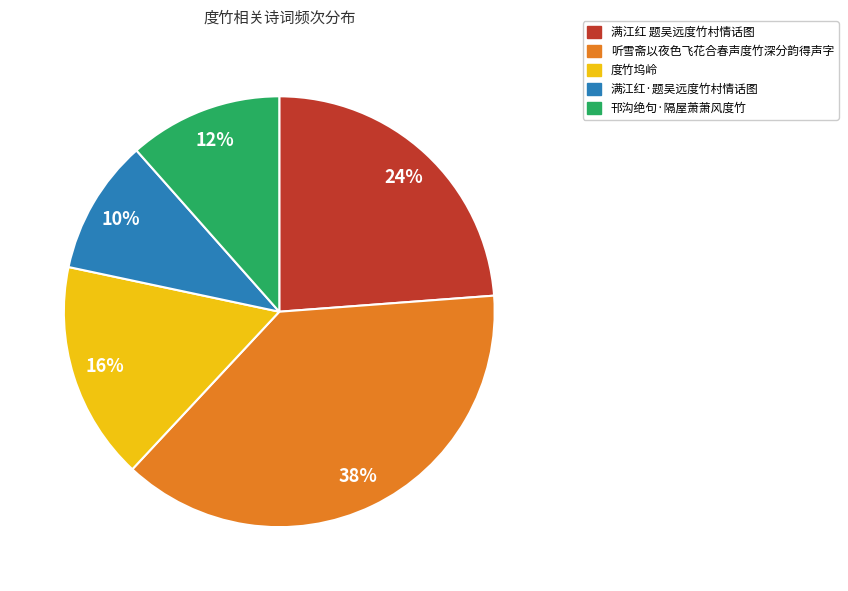

Which has a higher value, 度竹坞岭 or 满江红 题吴远度竹村情话图?

满江红 题吴远度竹村情话图